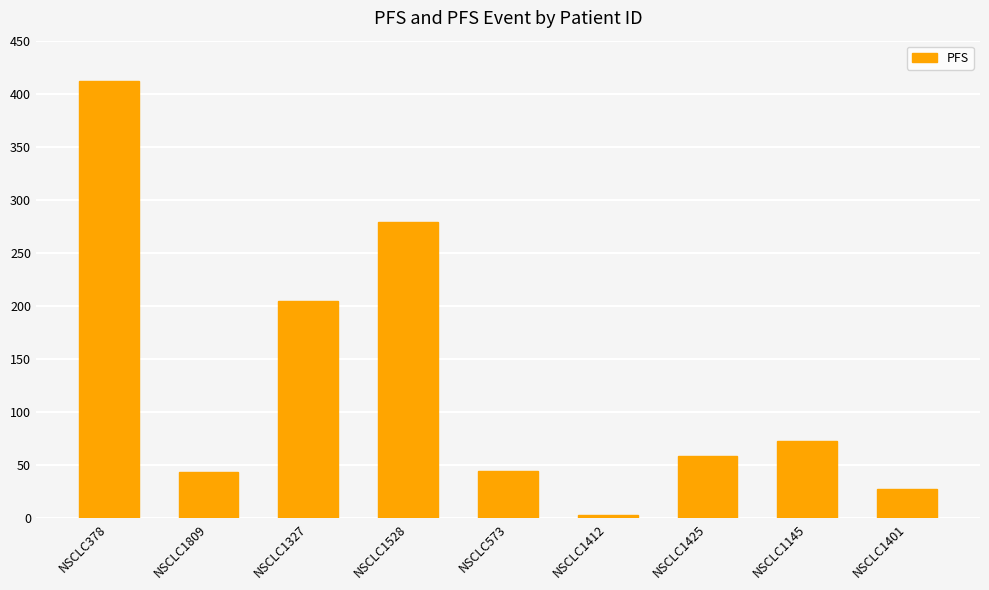

What is the difference between the maximum and minimum values?

409